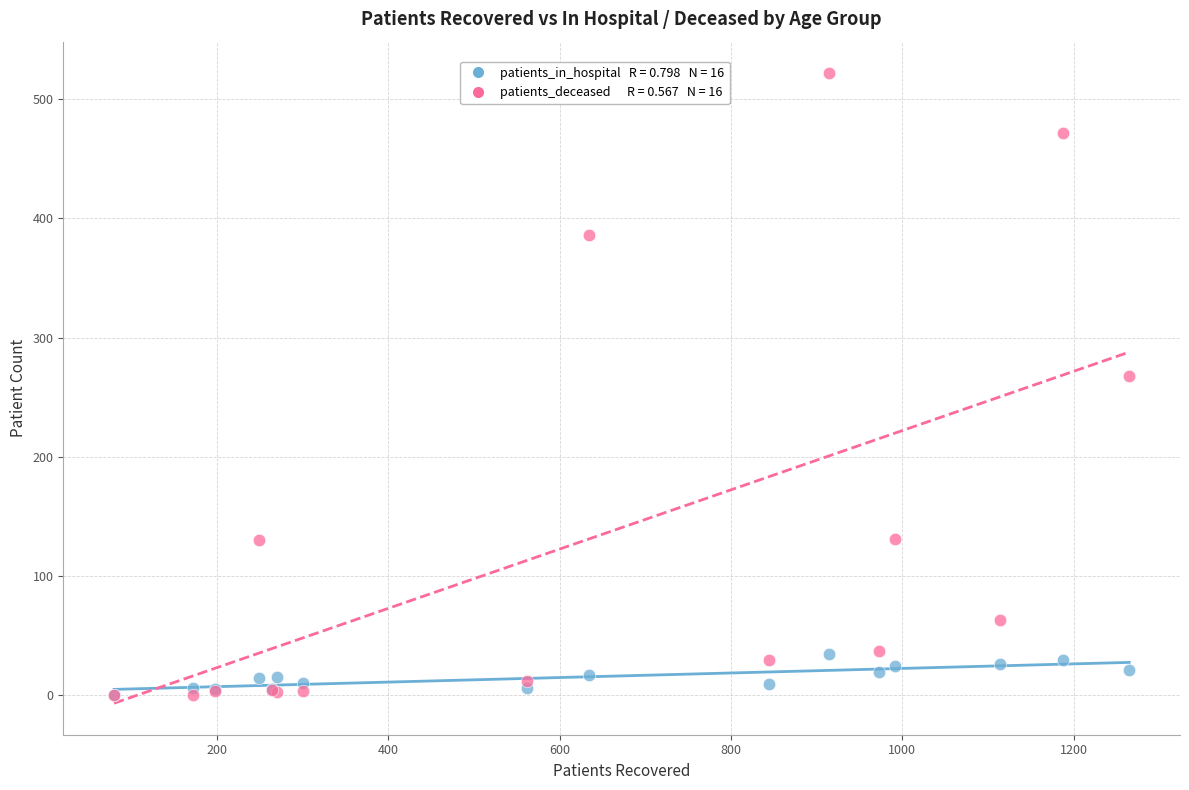

Across all series, what Y value is closest to 261?

268